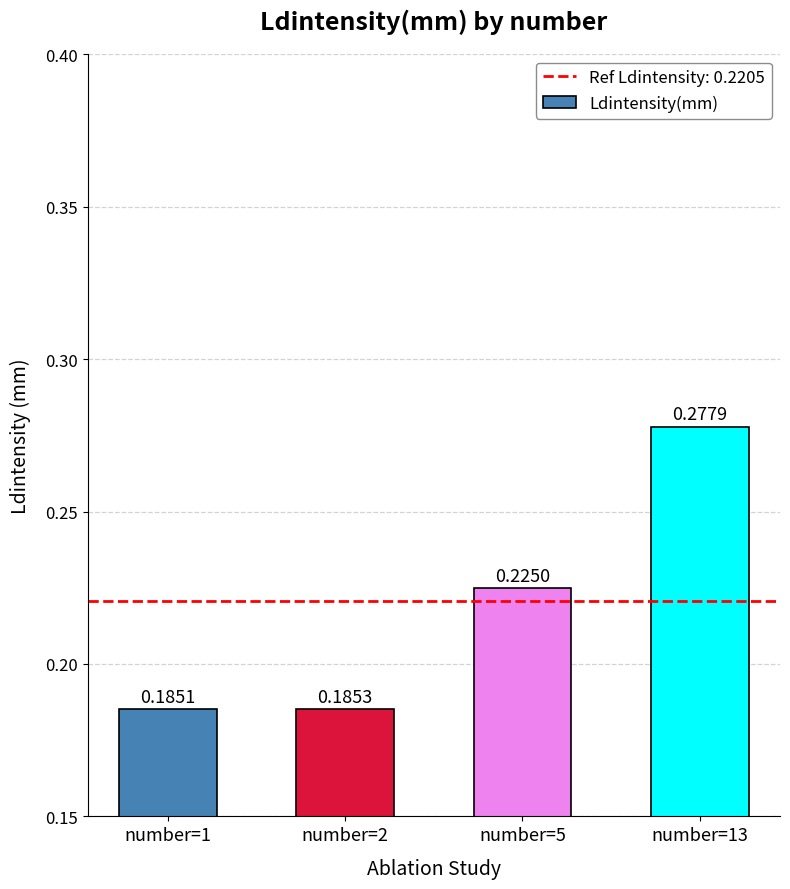

True or false: the data shows 0.3 at number=2.

False